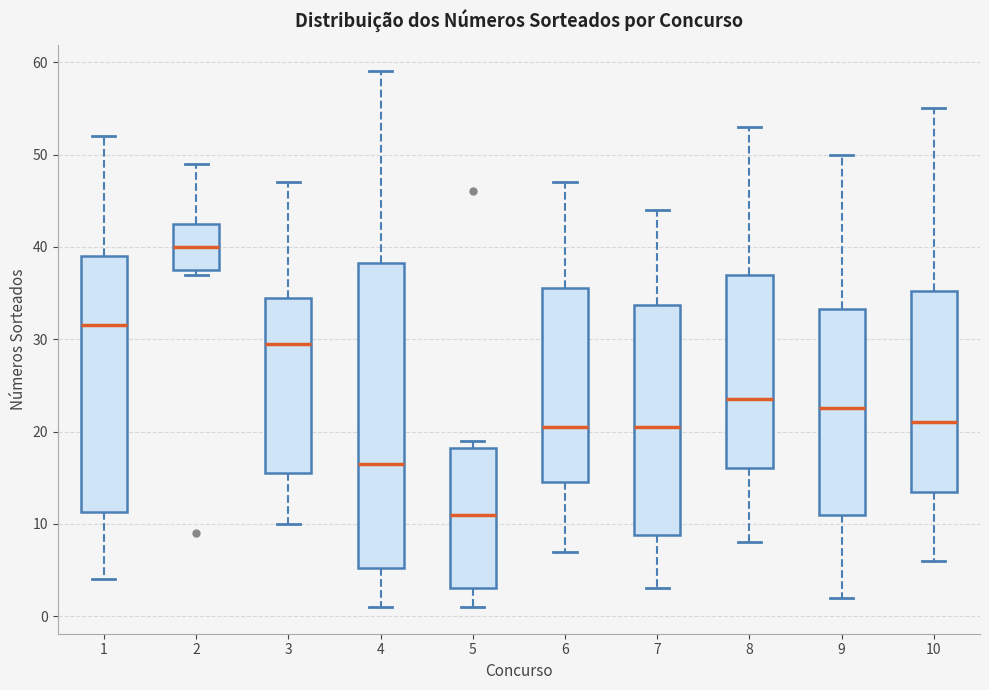

Which box's median line is the highest?

2